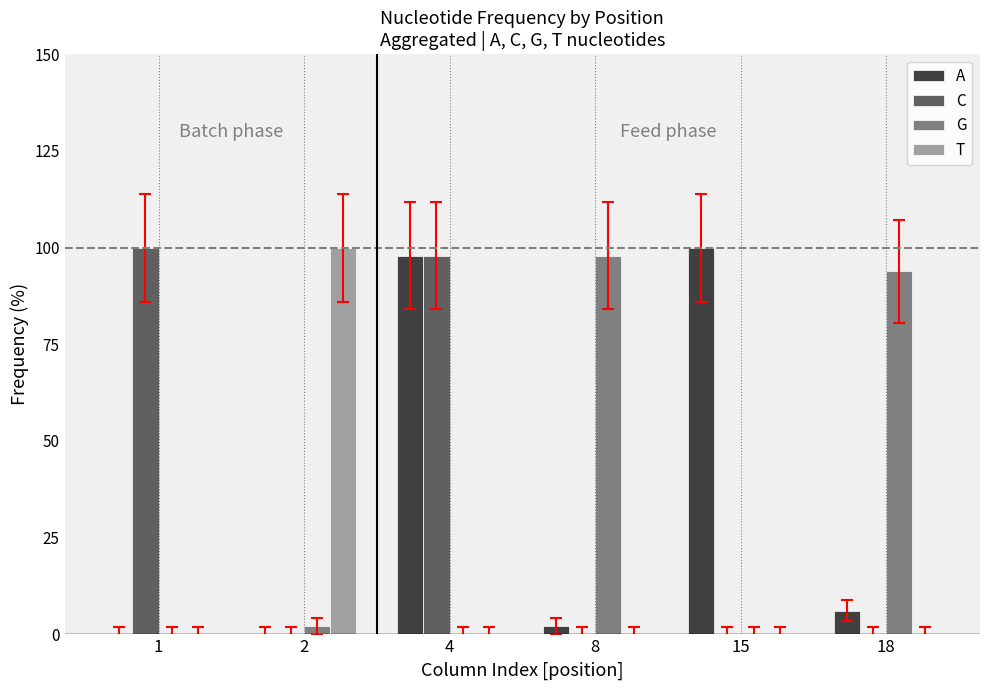

What is the maximum value for T?

100.0